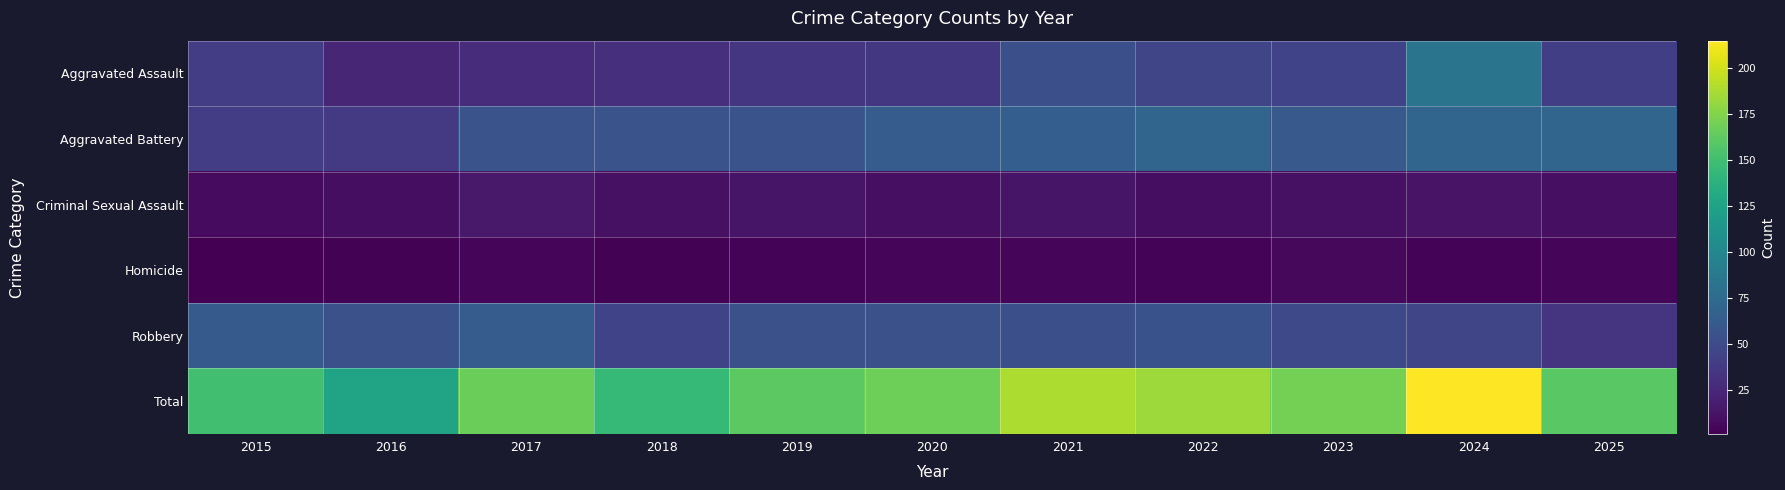

Reading left to right, extract all data points from this chart.

Aggravated Assault: 2015=40	2016=24	2017=28	2018=31	2019=35	2020=36	2021=53	2022=46	2023=44	2024=83	2025=41
Aggravated Battery: 2015=40	2016=37	2017=56	2018=56	2019=56	2020=63	2021=65	2022=71	2023=61	2024=71	2025=71
Criminal Sexual Assault: 2015=7	2016=9	2017=16	2018=11	2019=13	2020=10	2021=13	2022=9	2023=11	2024=12	2025=10
Homicide: 2015=1	2016=2	2017=4	2018=2	2019=3	2020=5	2021=5	2022=3	2023=6	2024=3	2025=4
Robbery: 2015=62	2016=54	2017=63	2018=44	2019=54	2020=54	2021=53	2022=55	2023=48	2024=46	2025=34
Total: 2015=150	2016=126	2017=167	2018=144	2019=161	2020=168	2021=189	2022=184	2023=170	2024=215	2025=160